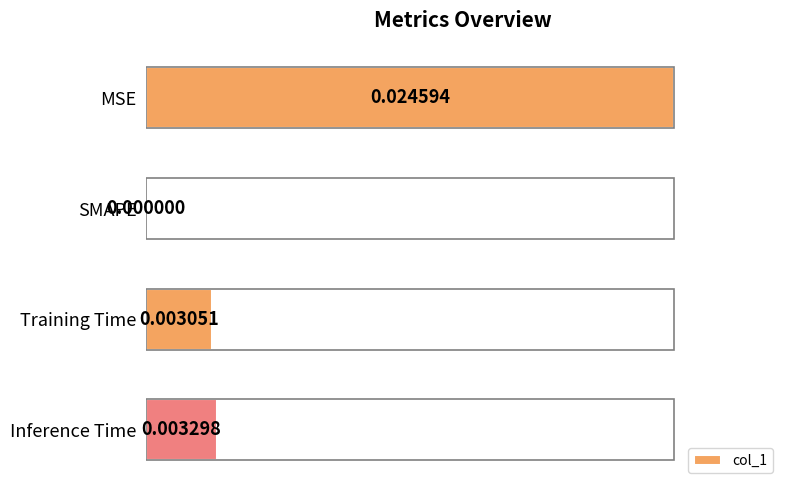

What is the sum of the values at Inference Time and MSE?

1.1